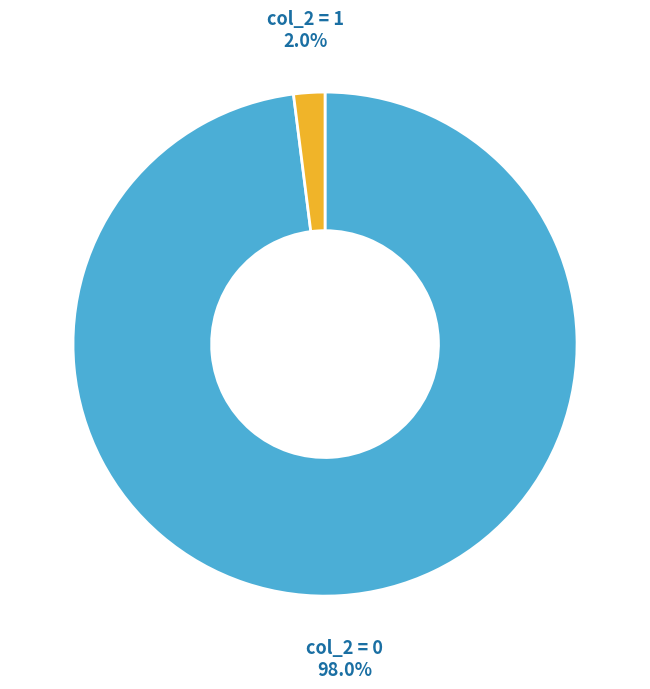

Between col_2 = 1 and col_2 = 0, which is larger?

col_2 = 0